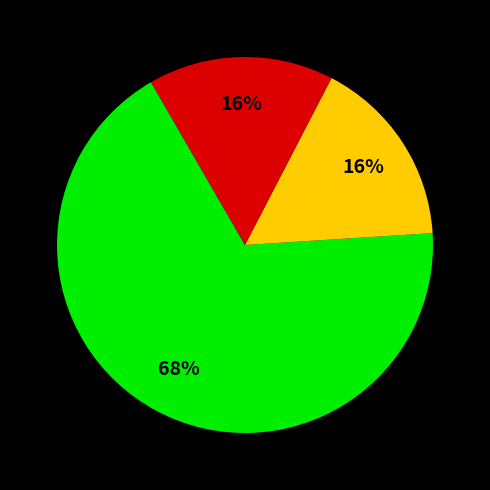

To the nearest percent, what is the difference between the largest and smallest slice percentages?

52%